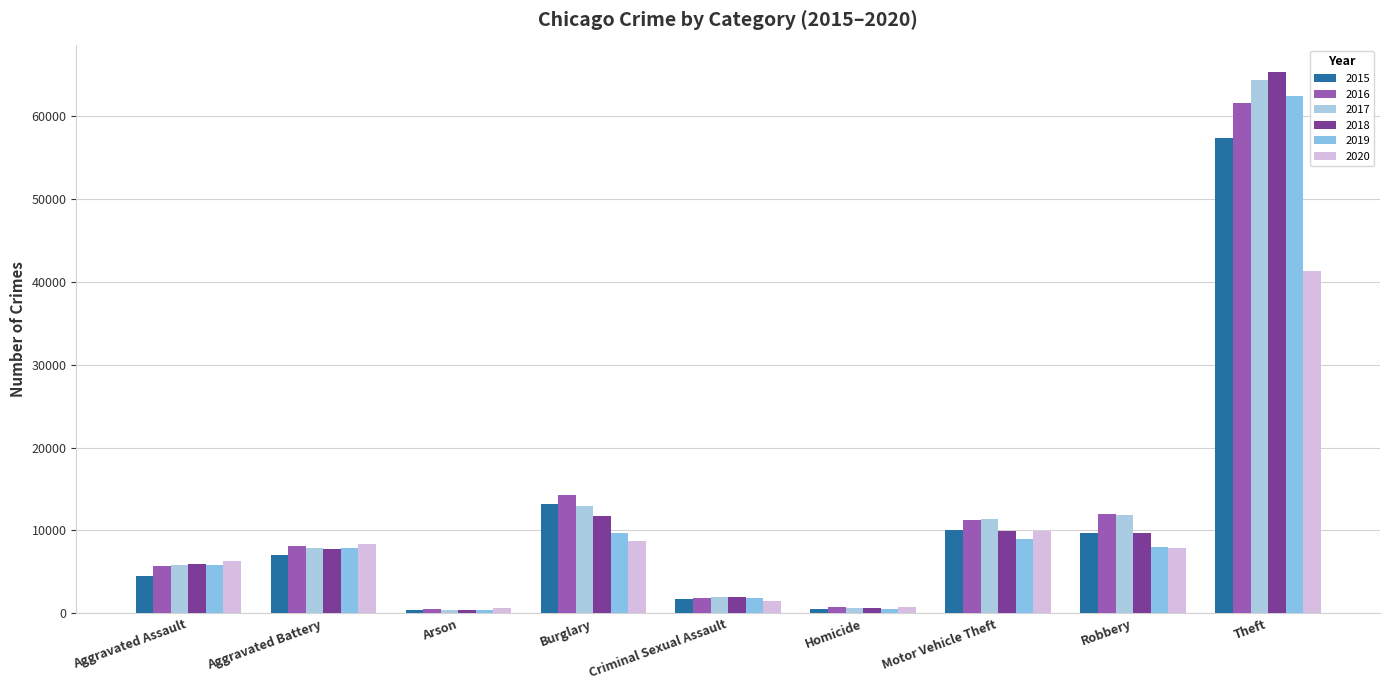

How many data points in 2017 are less than 7845?

4